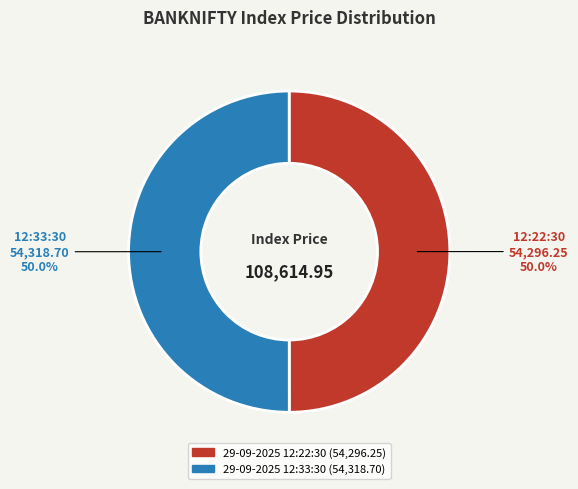

Approximately how many times larger is the value at 29-09-2025 12:33:30 compared to 29-09-2025 12:22:30?

1.0